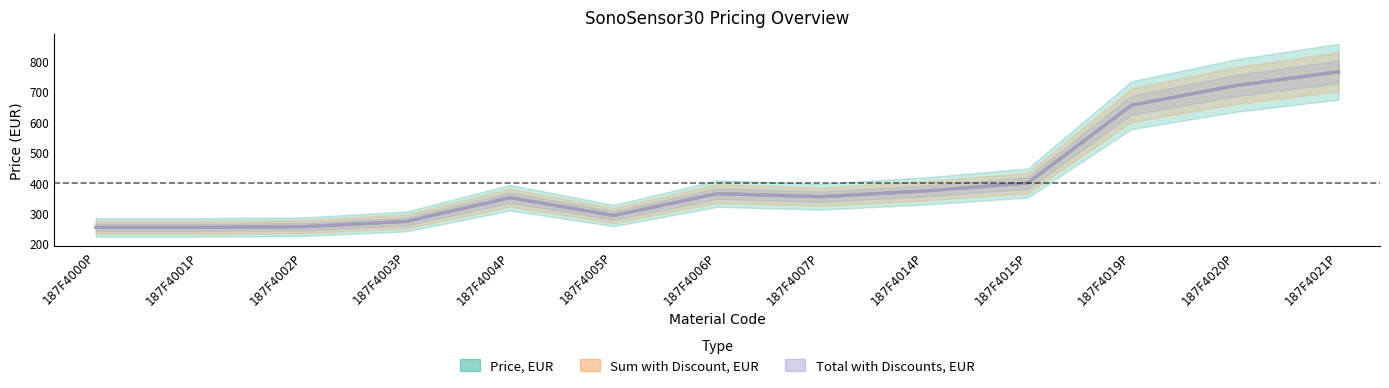

The value of Total with Discounts, EUR at 187F4003P is 107.0. True or false?

False